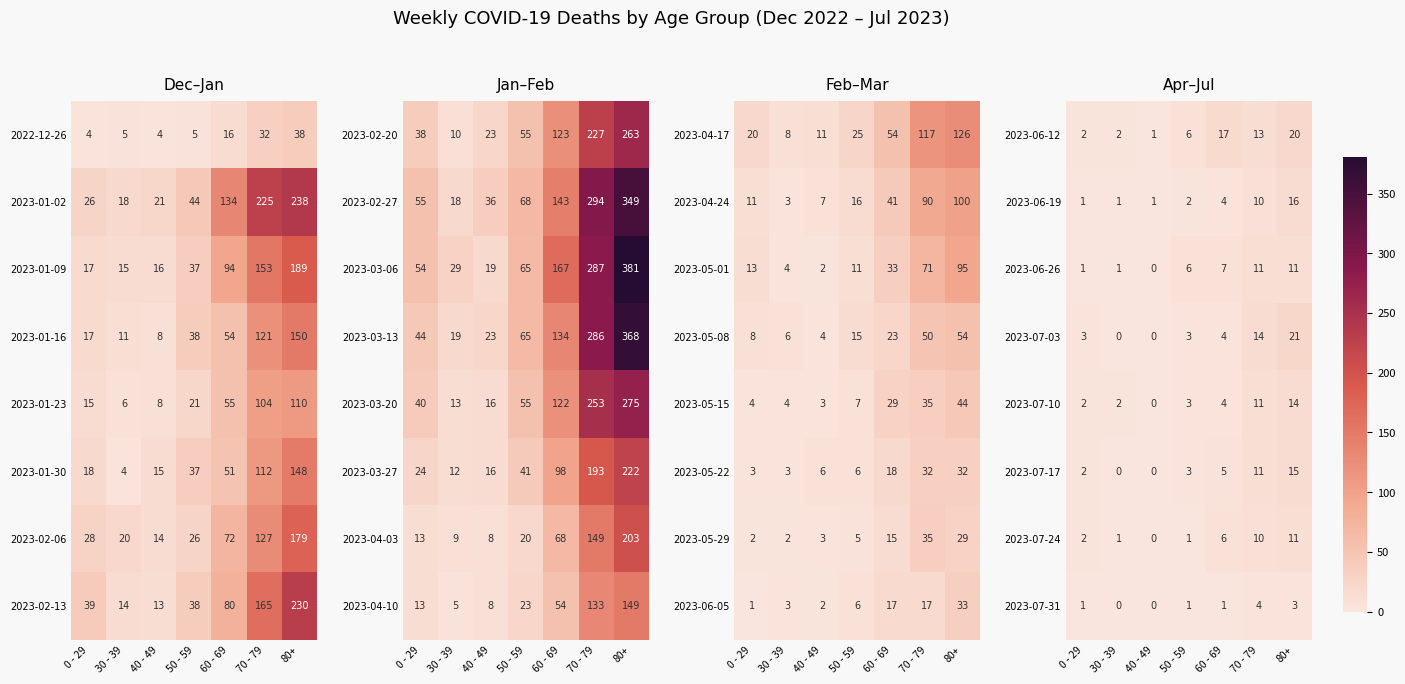

At which label is 2023-07-17 closest to 7?

60 - 69